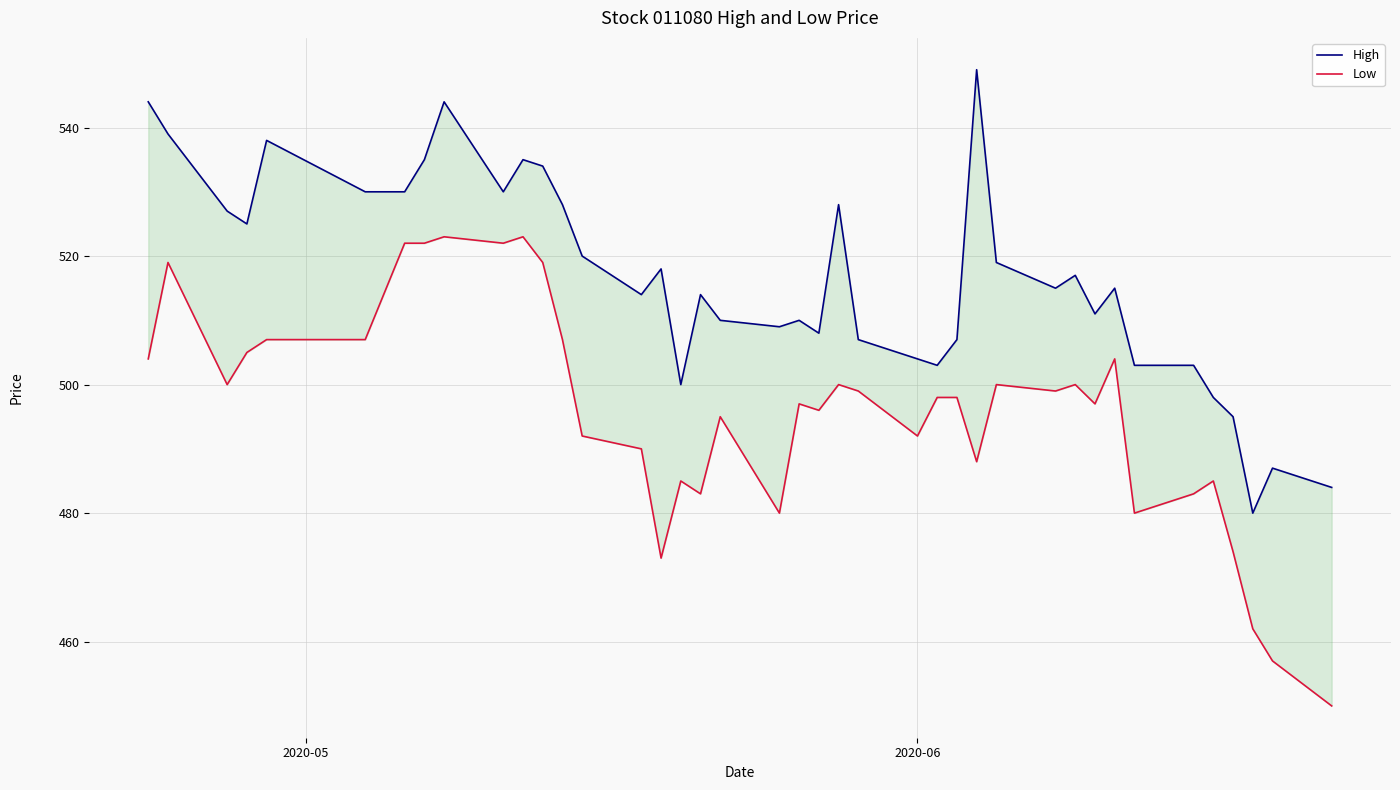

How many values in the Low series exceed 498?

19